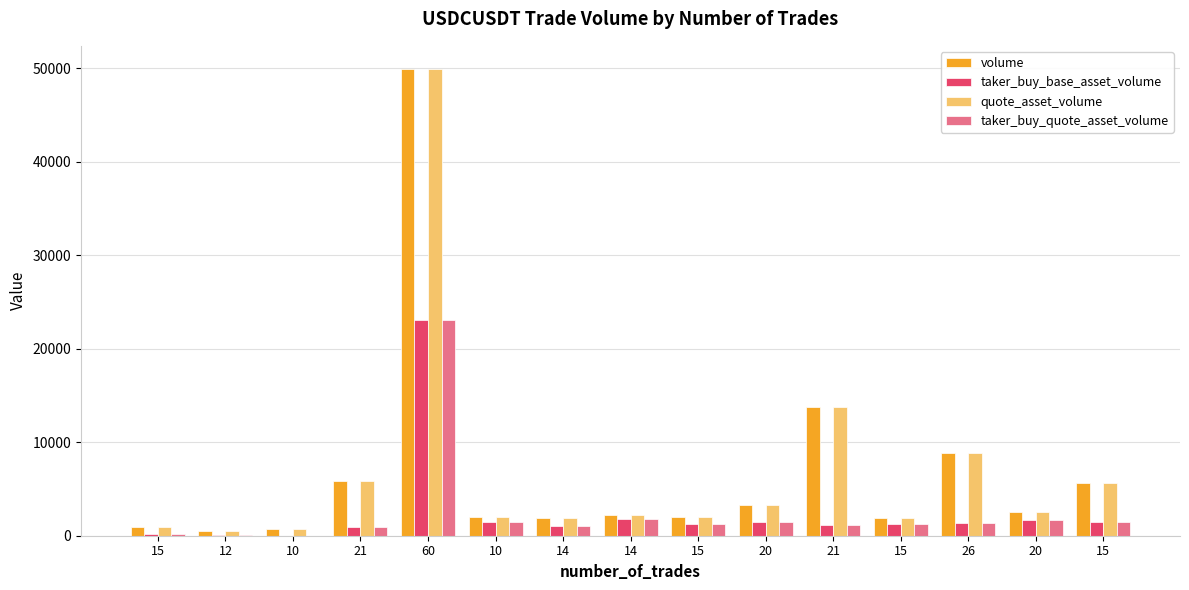

Reading right to left, extract all data points from this chart.

volume: 5630	2558	8874	1890	13739	3325	2026	2257	1908	2032	49922	5850	681	474	914
taker_buy_base_asset_volume: 1420	1639	1349	1220	1175	1501	1283	1780	1050	1467	23089	976	0	77	143
quote_asset_volume: 5626	2556	8868	1888	13731	3323	2024	2255	1906	2030	49893	5846	680	473	913
taker_buy_quote_asset_volume: 1419	1638	1348	1219	1174	1500	1282	1778	1049	1466	23075	975	0	76	142